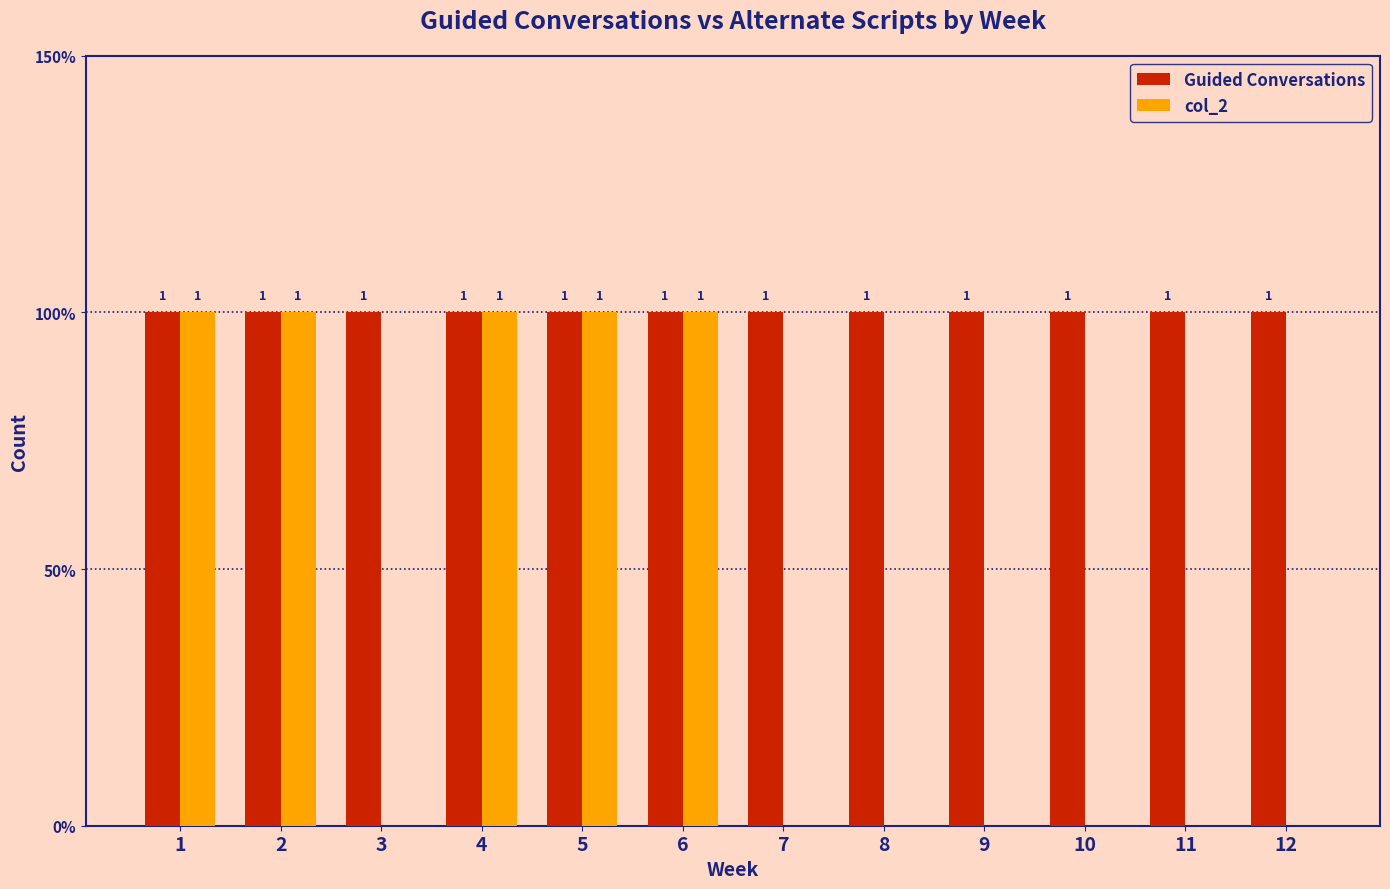

What are all the series names shown in the legend?

Guided Conversations, col_2